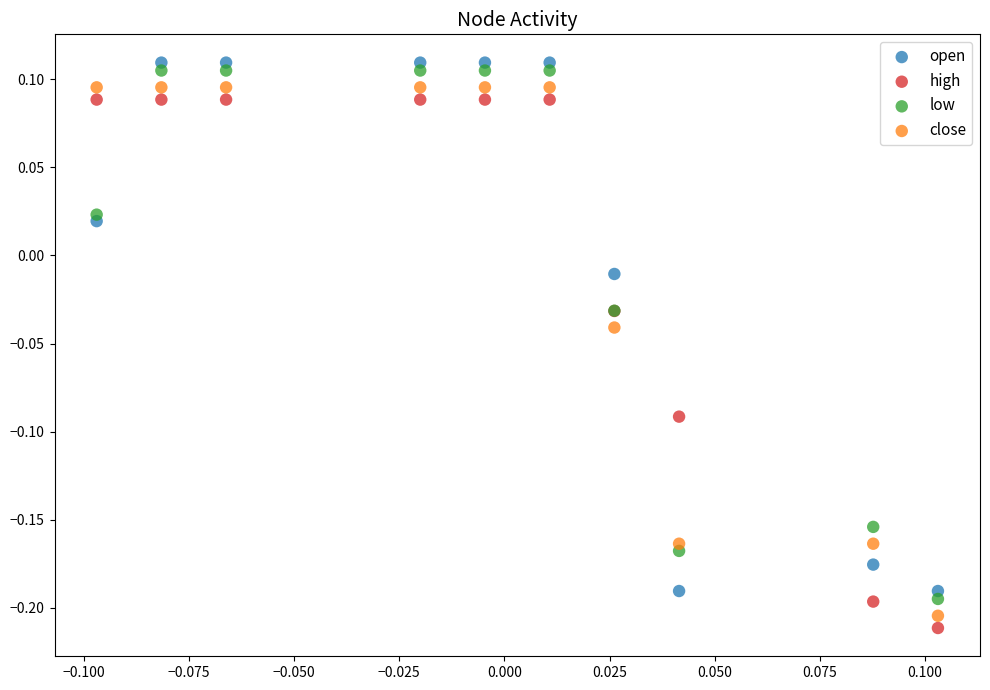

Which series contains the highest Y value?

open